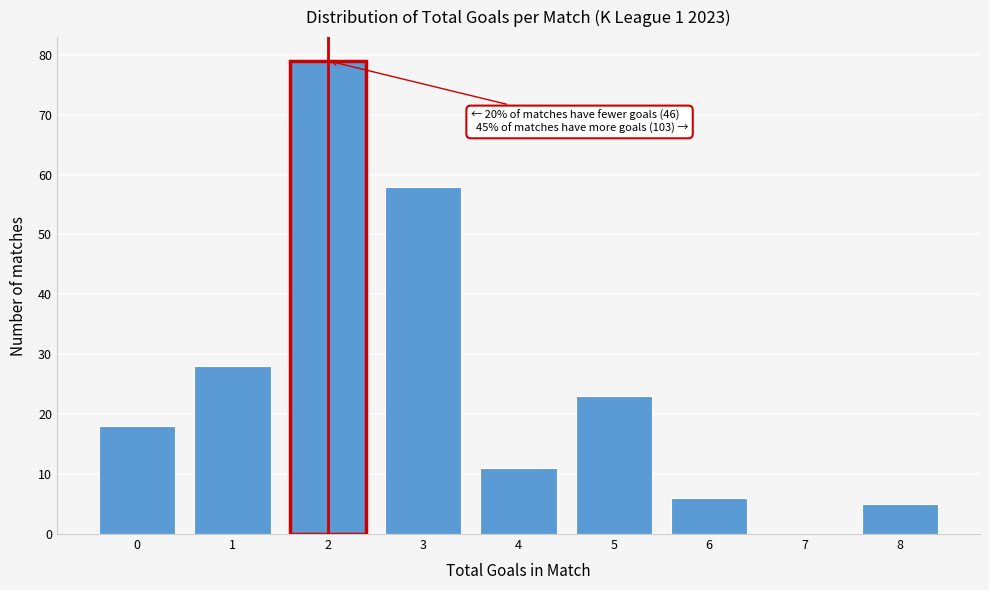

Reading right to left, transcribe all the data shown in this chart.

8=5	7=0	6=6	5=23	4=11	3=58	2=79	1=28	0=18